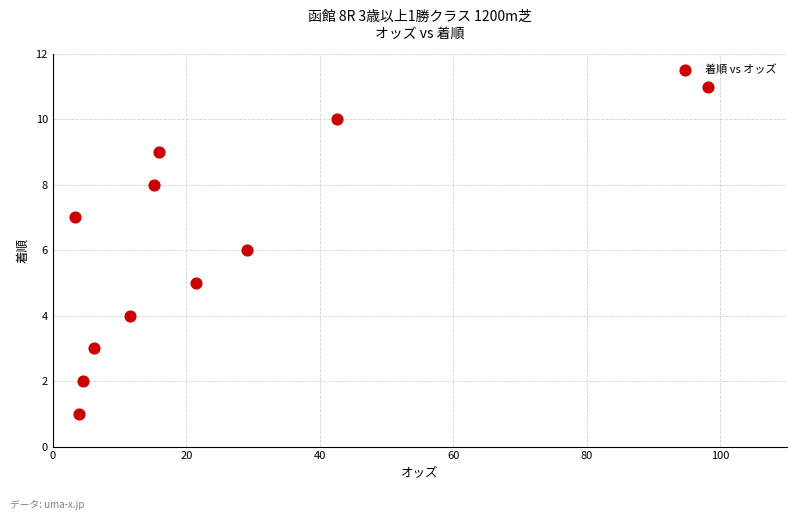

What is the range of Y values (max minus min)?

10